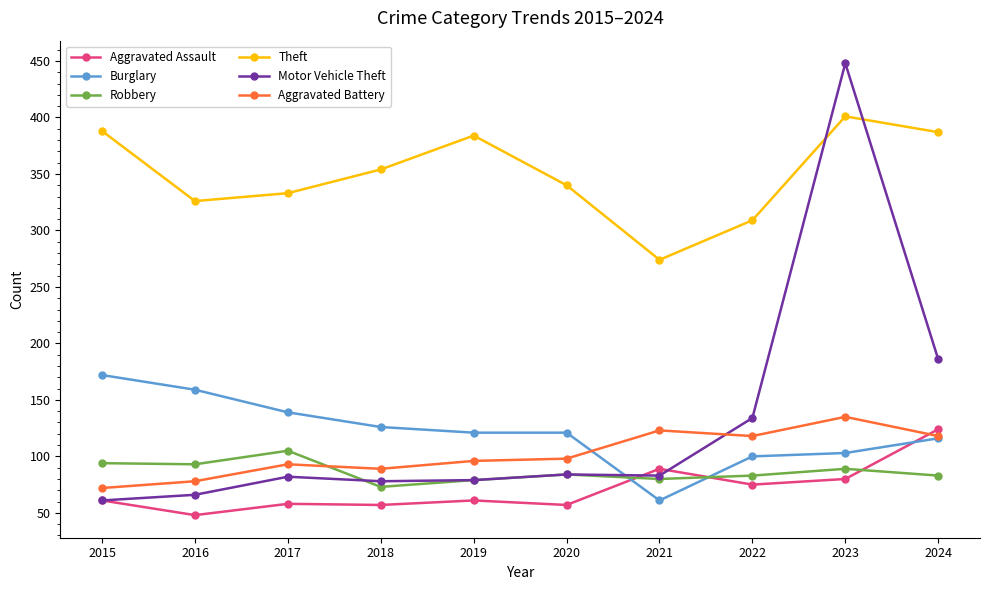

What is the minimum value shown in the chart?

48